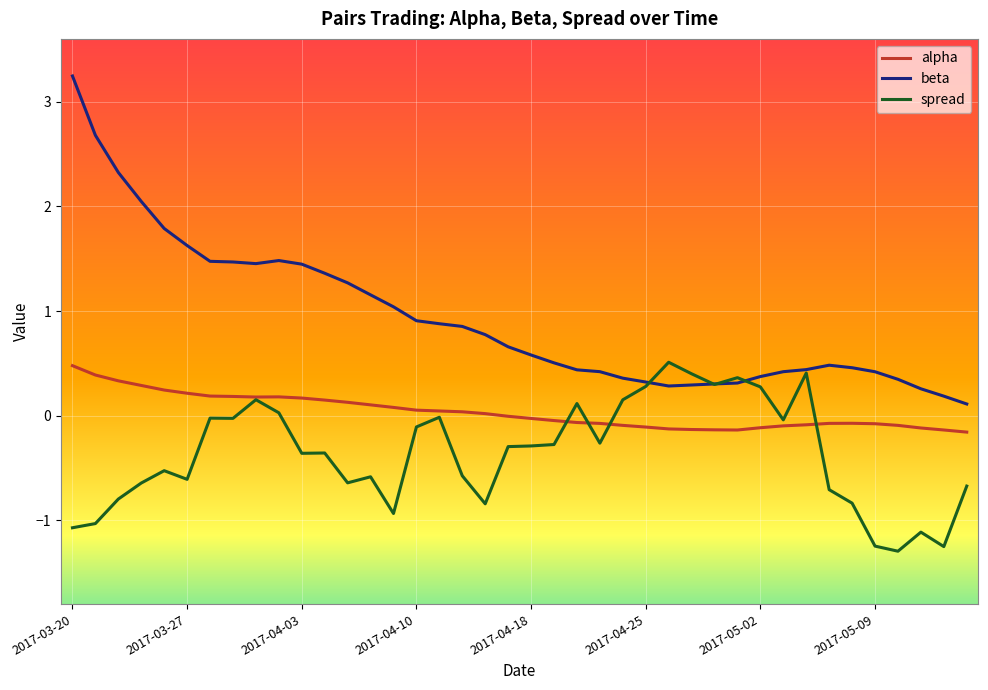

Count the number of data series in this chart.

3